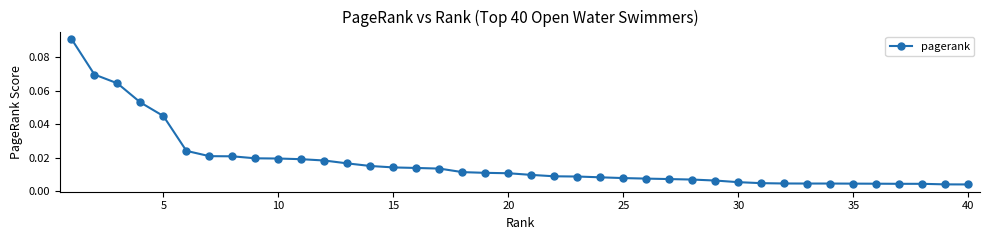

What is the sum of all values?

0.7